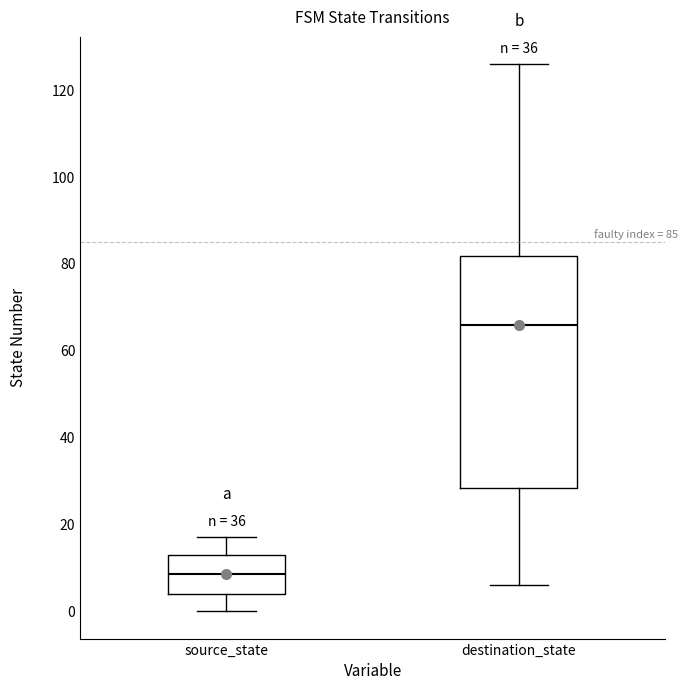

Which box's median line is the highest?

destination_state